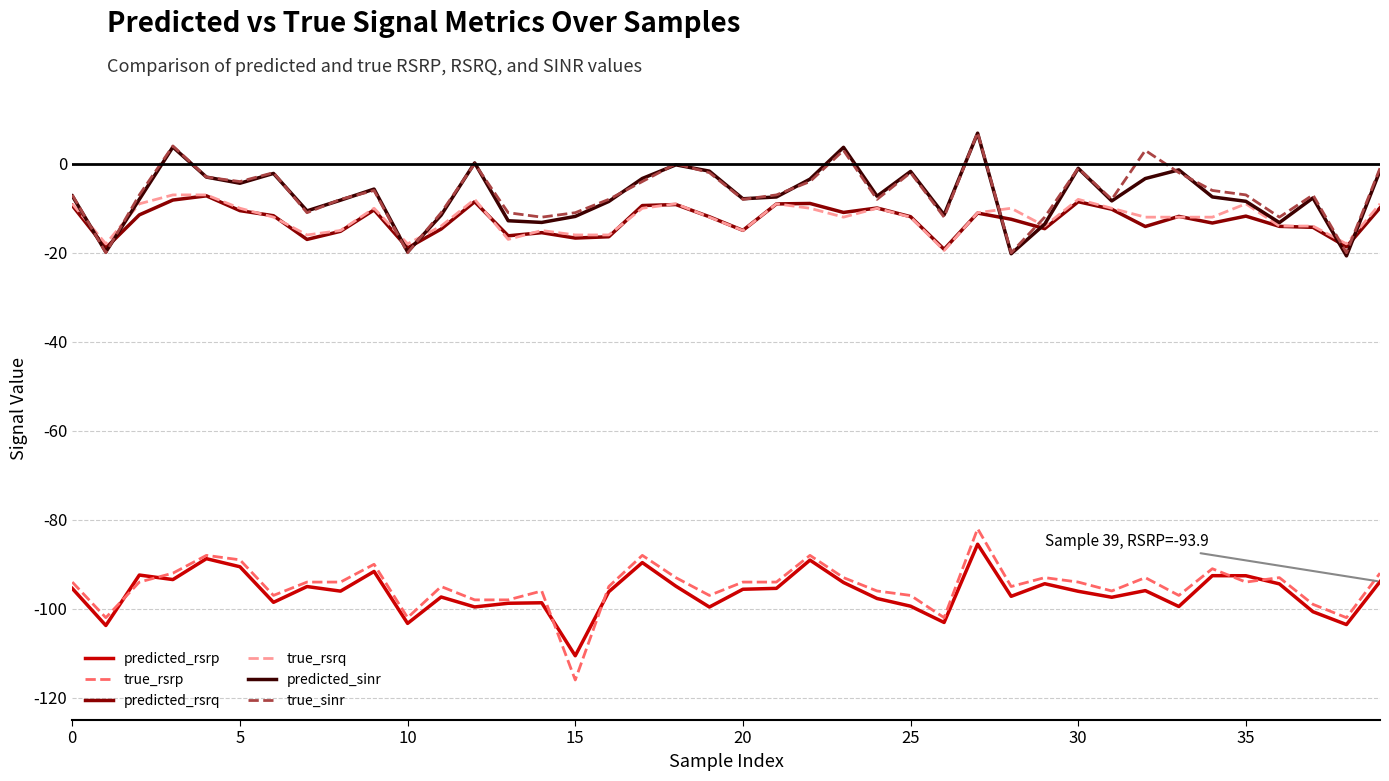

At how many categories does at least one series exceed 2?

4